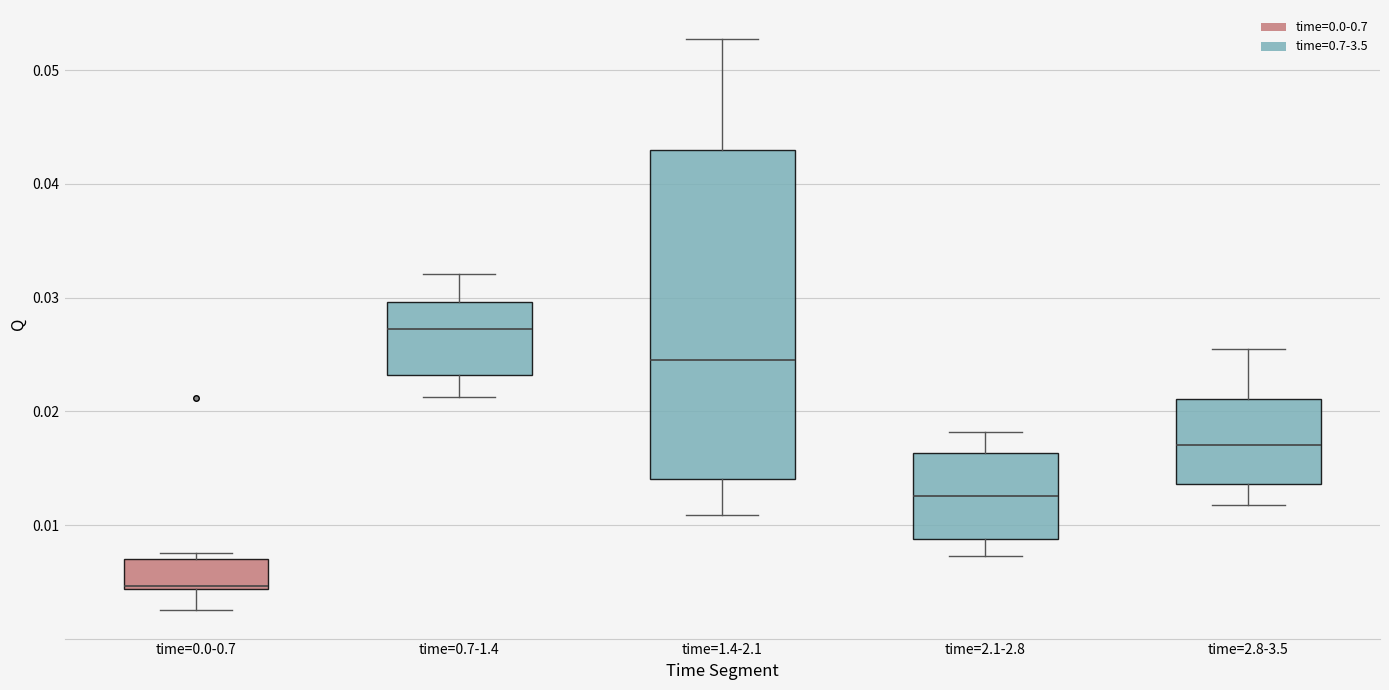

Reading left to right, read every box against the y-axis: the position of its median line, the range the box covers, and the ends of its whiskers. The values are not printed on the chart, so give them approximately, as read against the axis.

time=0.0-0.7: median 0.005 (drawn on the box's lower edge), box 0.004 to 0.007, whiskers 0.003 to 0.008
time=0.7-1.4: median 0.027, box 0.023 to 0.030, whiskers 0.021 to 0.032
time=1.4-2.1: median 0.025, box 0.014 to 0.043, whiskers 0.011 to 0.053
time=2.1-2.8: median 0.013, box 0.009 to 0.016, whiskers 0.007 to 0.018
time=2.8-3.5: median 0.017, box 0.014 to 0.021, whiskers 0.012 to 0.026